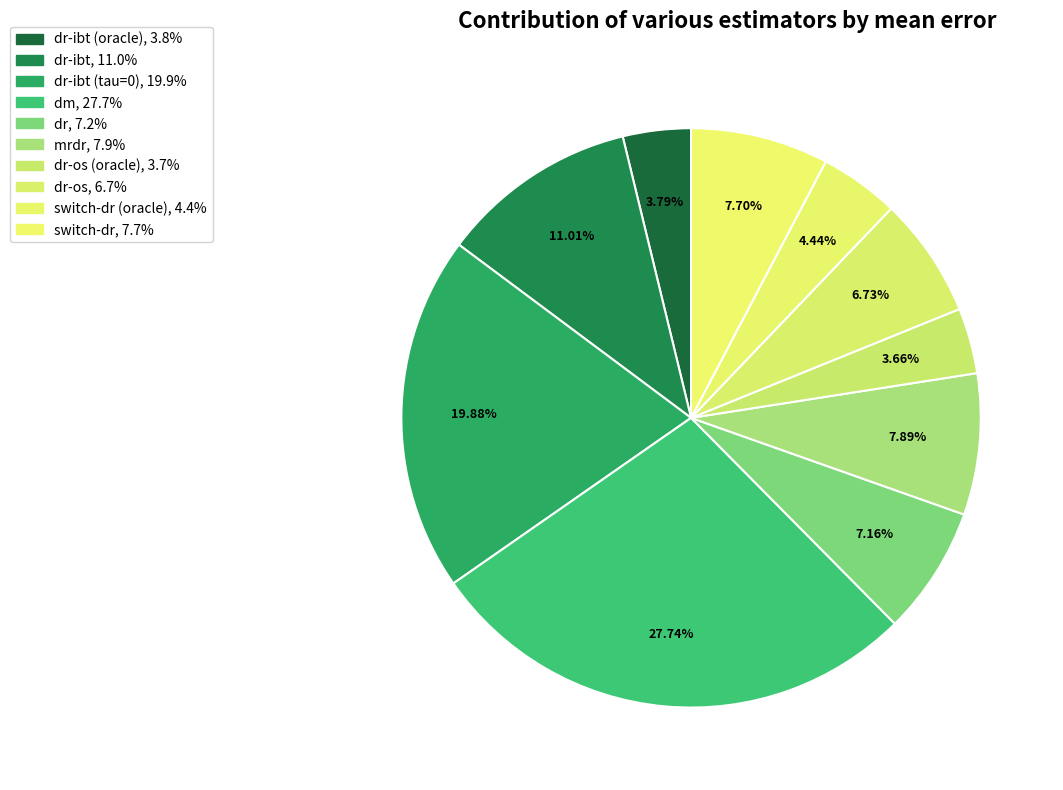

How many segments does this pie chart have?

10